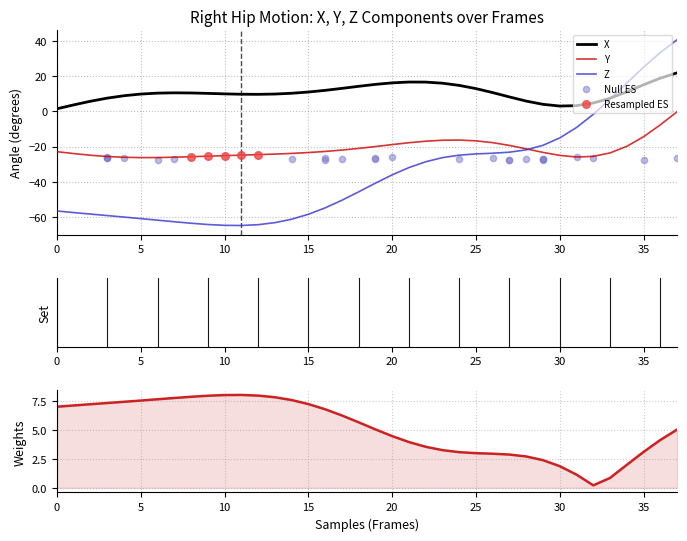

Which series reaches the minimum Y coordinate?

Z